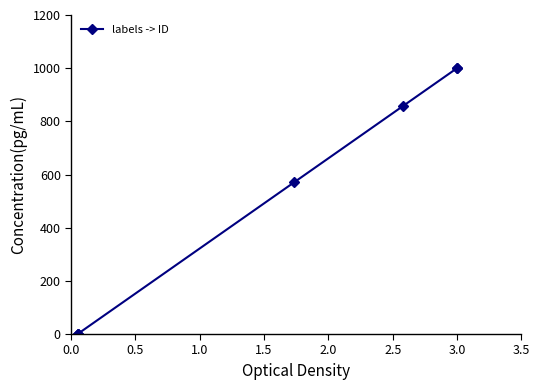

What is the sum of the values at 2.5 and 0.5?

1000.0